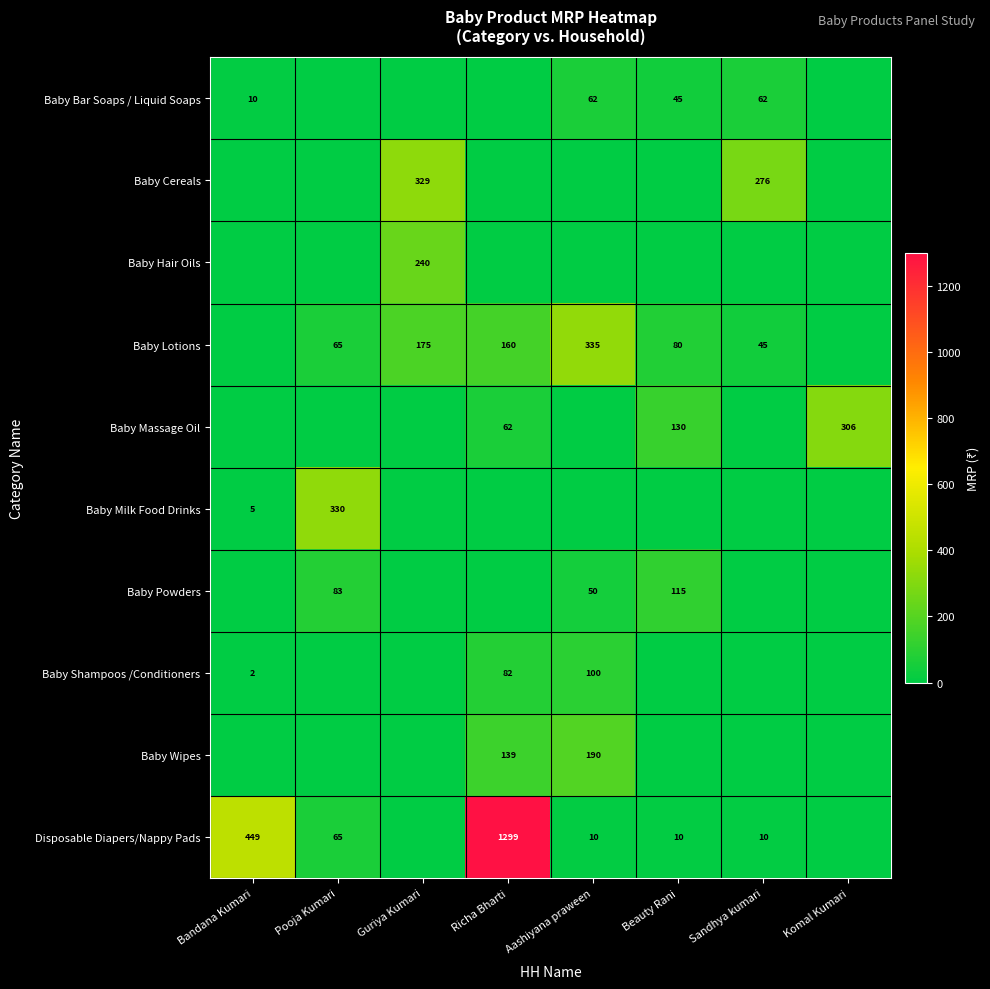

The value of Baby Milk Food Drinks at Pooja Kumari is 330. True or false?

True